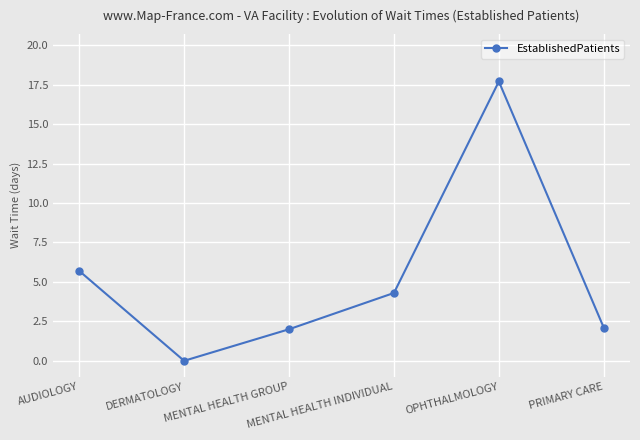

What is the average value?

5.3